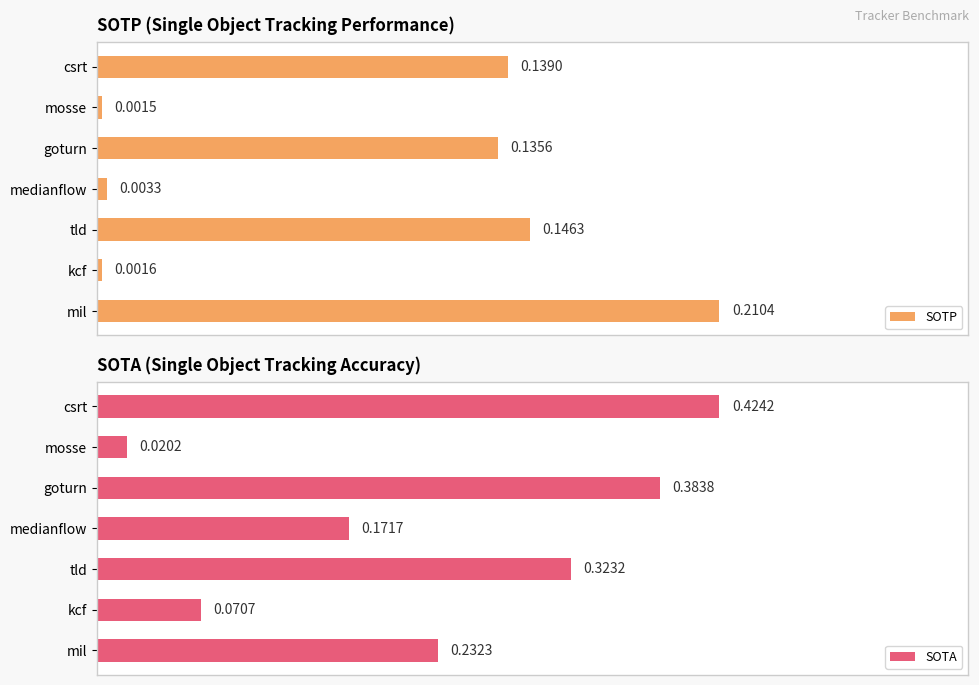

What is the highest value of the SOTA series?

0.4